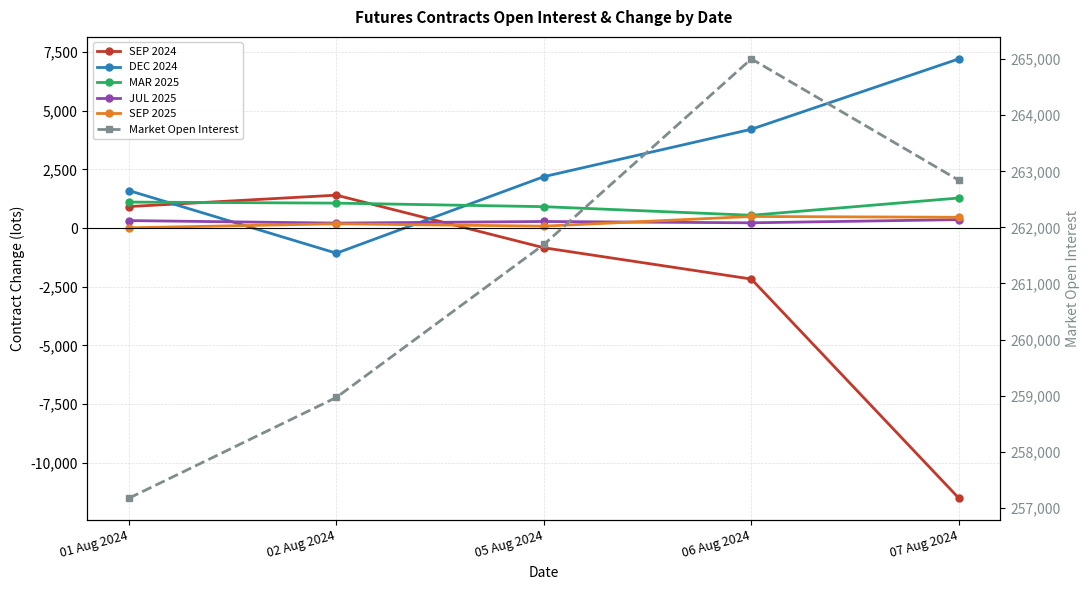

True or false: JUL 2025 and Market Open Interest intersect in this chart.

False